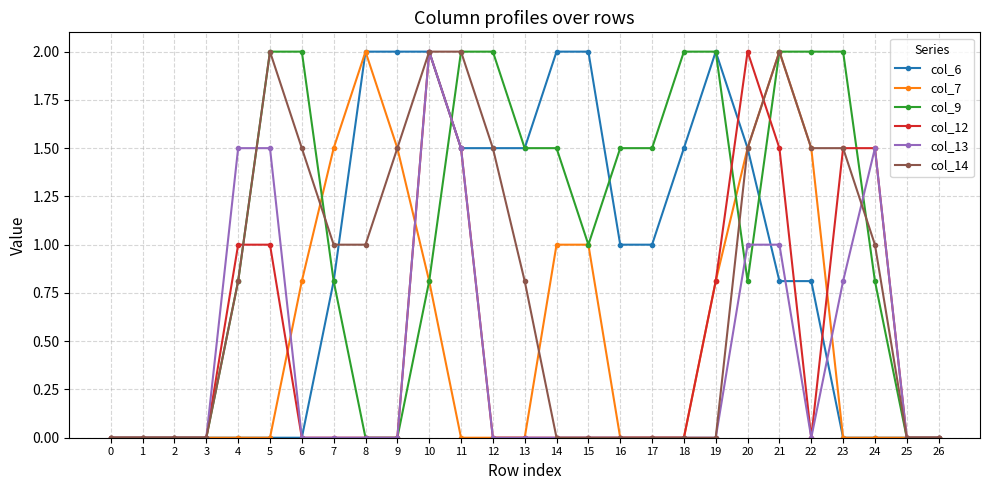

True or false: col_12 has a value of 0.0 at 22.

True